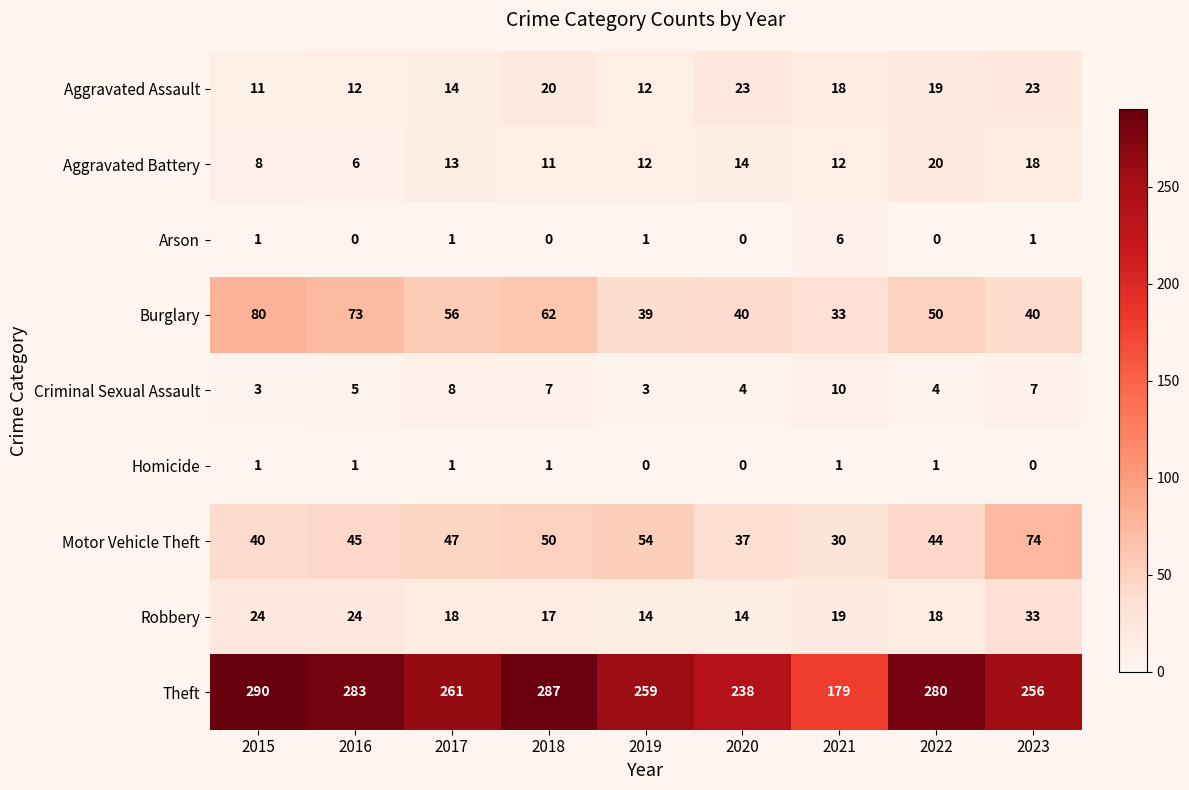

At 2018, list the series in order from smallest to largest.

Arson, Homicide, Criminal Sexual Assault, Aggravated Battery, Robbery, Aggravated Assault, Motor Vehicle Theft, Burglary, Theft